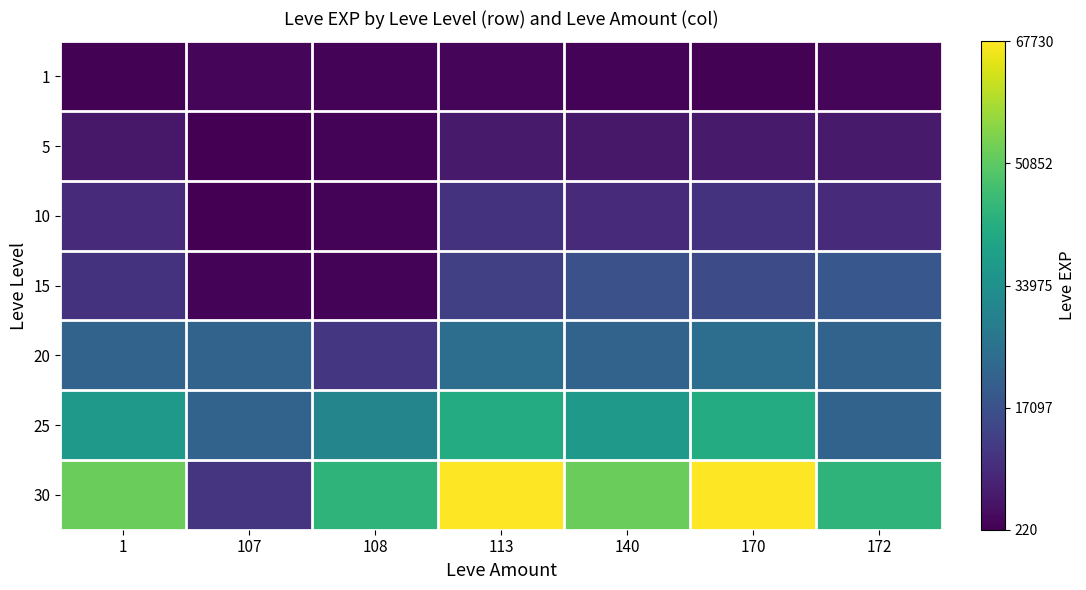

Reading left to right, what are all the values shown in this chart?

1: 1=0.0	107=0.0	108=0.0	113=0.0	140=0.0	170=0.0	172=0.0
5: 1=0.1	107=0.0	108=0.0	113=0.1	140=0.1	170=0.1	172=0.1
10: 1=0.1	107=0.0	108=0.0	113=0.1	140=0.1	170=0.1	172=0.1
15: 1=0.1	107=0.0	108=0.0	113=0.2	140=0.2	170=0.2	172=0.3
20: 1=0.3	107=0.3	108=0.2	113=0.4	140=0.3	170=0.4	172=0.3
25: 1=0.5	107=0.3	108=0.5	113=0.6	140=0.5	170=0.6	172=0.3
30: 1=0.8	107=0.2	108=0.7	113=1.0	140=0.8	170=1.0	172=0.7